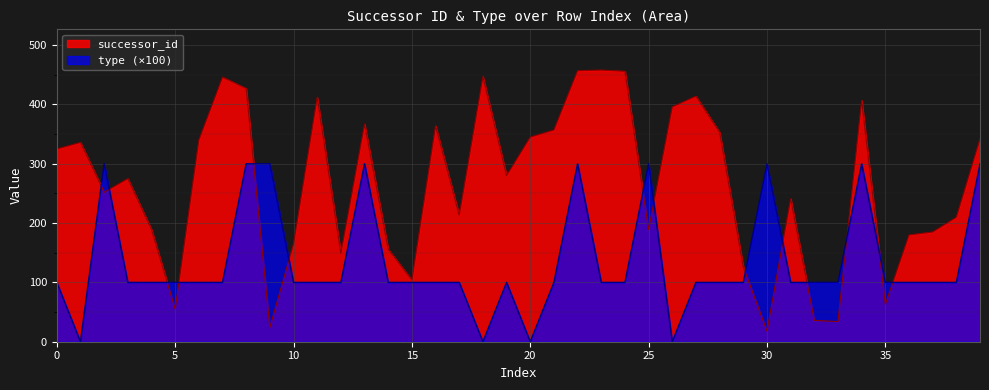

What is the sum of the type values at 5 and 20?

100